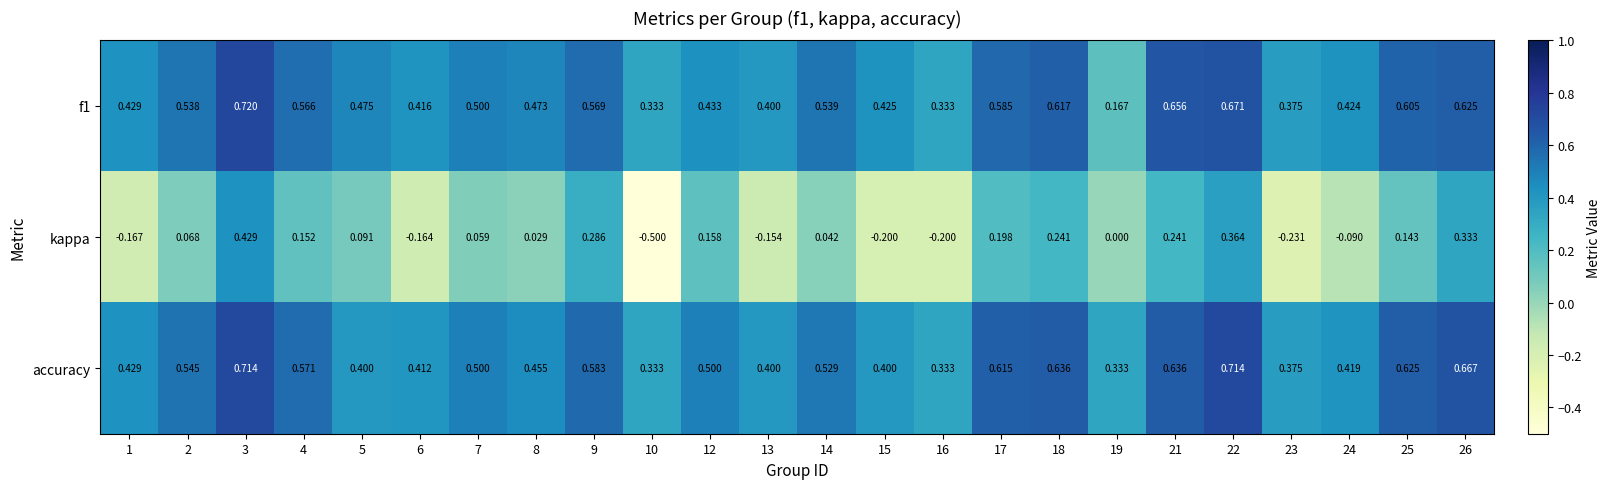

Which series has the largest total across all categories?

accuracy